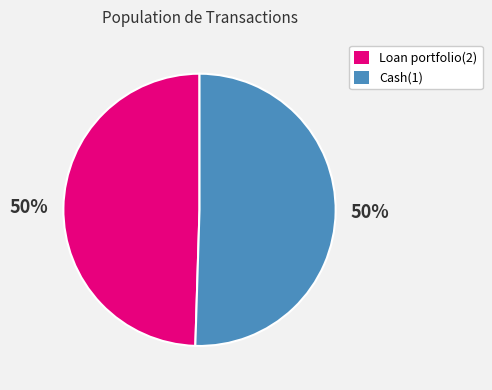

Is the sum of Cash(1) and Loan portfolio(2) greater than half?

Yes